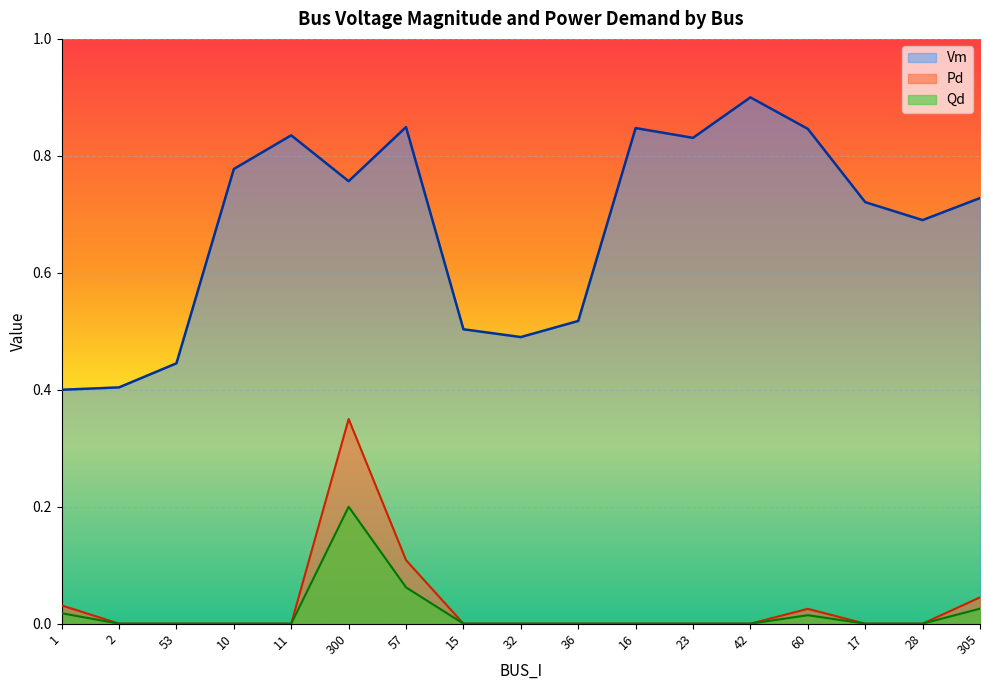

True or false: Qd has a value of 0.1 at 42.

False